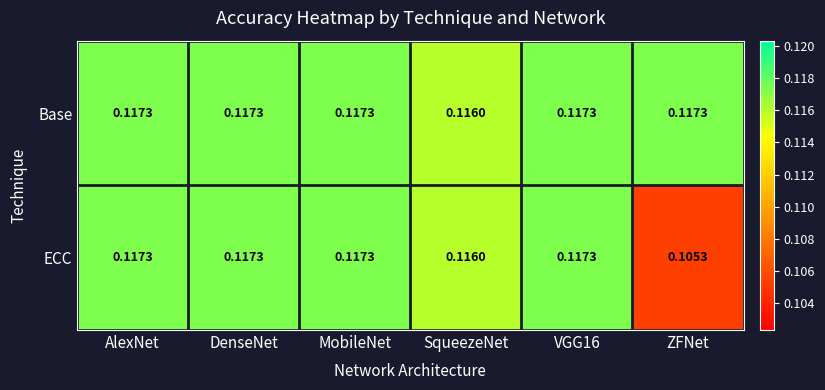

Which category has the lowest value across all series?

ZFNet